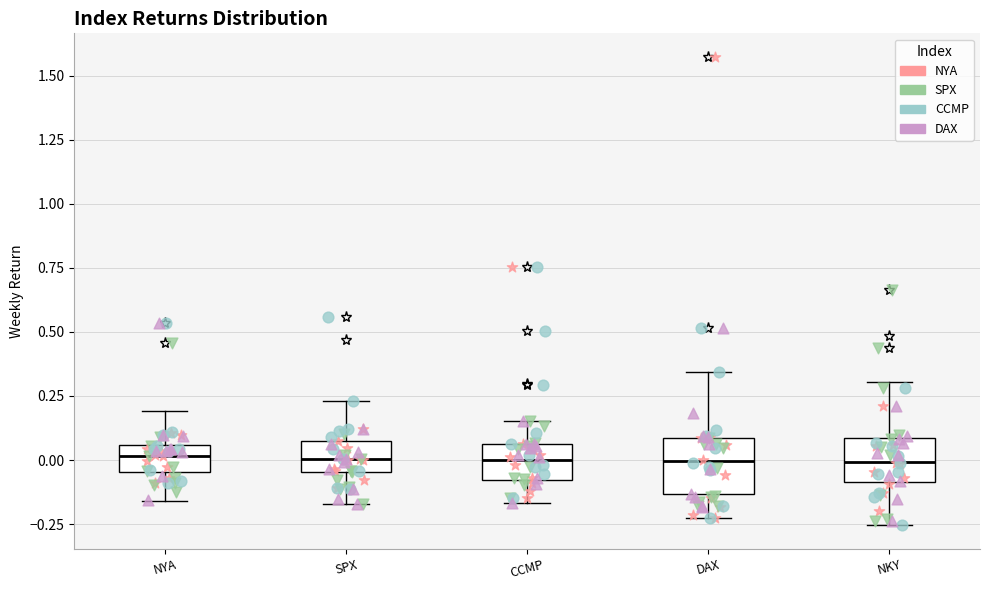

Reading left to right, transcribe this box plot: for each box, give where its median line is, the range the box spans, and where its two whiskers end, as read against the y-axis. The values are not printed on the chart, so give them approximately, as read against the axis.

NYA: median 0.00, box -0.05 to 0.05, whiskers -0.15 to 0.20
SPX: median 0.00, box -0.05 to 0.05, whiskers -0.15 to 0.25
CCMP: median 0.00, box -0.10 to 0.05, whiskers -0.15 to 0.15
DAX: median 0.00, box -0.15 to 0.10, whiskers -0.25 to 0.35
NKY: median 0.00, box -0.10 to 0.10, whiskers -0.25 to 0.30